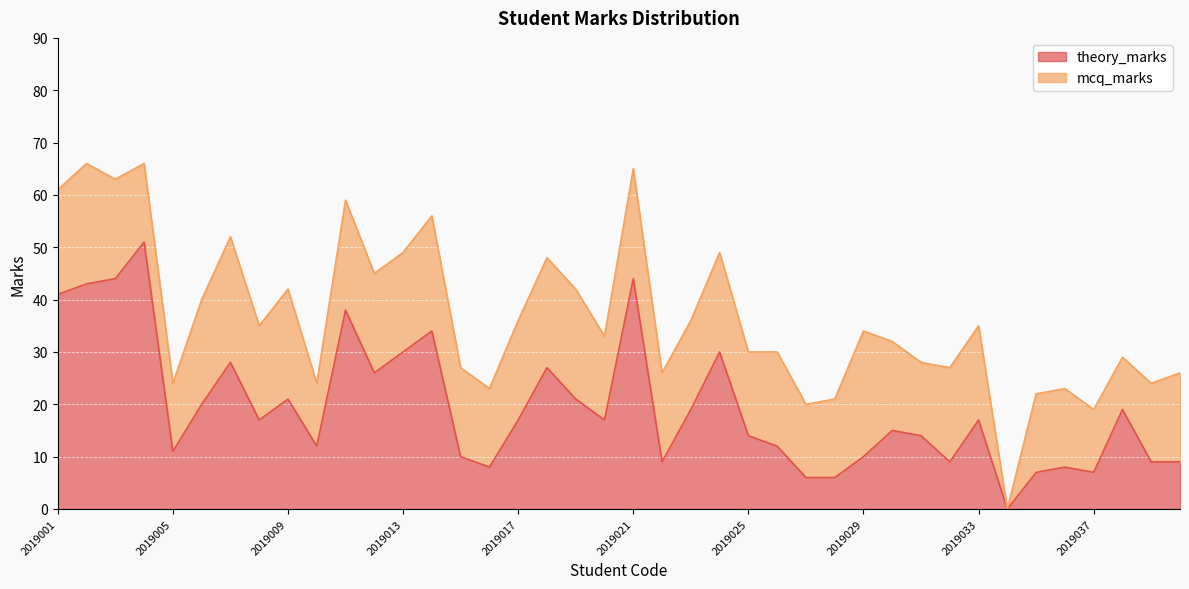

How many lines are shown in the chart?

2